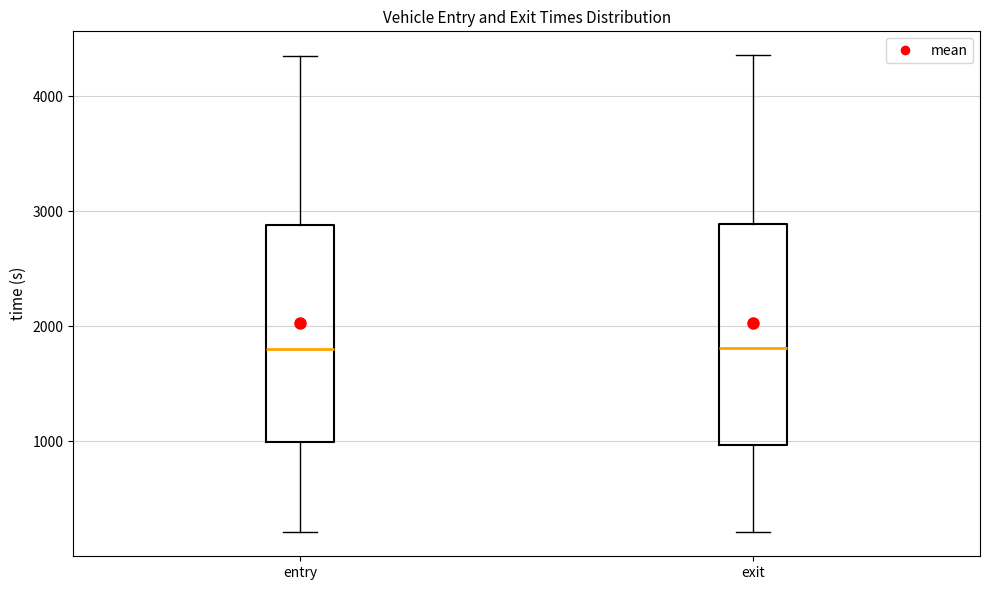

Reading left to right, transcribe this box plot: for each box, give where its median line is, the range the box spans, and where its two whiskers end, as read against the y-axis. The values are not printed on the chart, so give them approximately, as read against the axis.

entry: median 1800, box 1000 to 2900, whiskers 200 to 4300
exit: median 1800, box 1000 to 2900, whiskers 200 to 4400